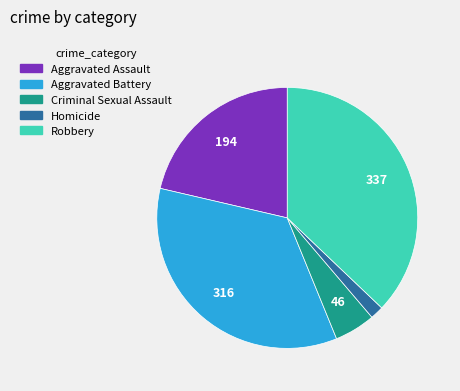

Which category has the biggest portion of the pie?

Robbery